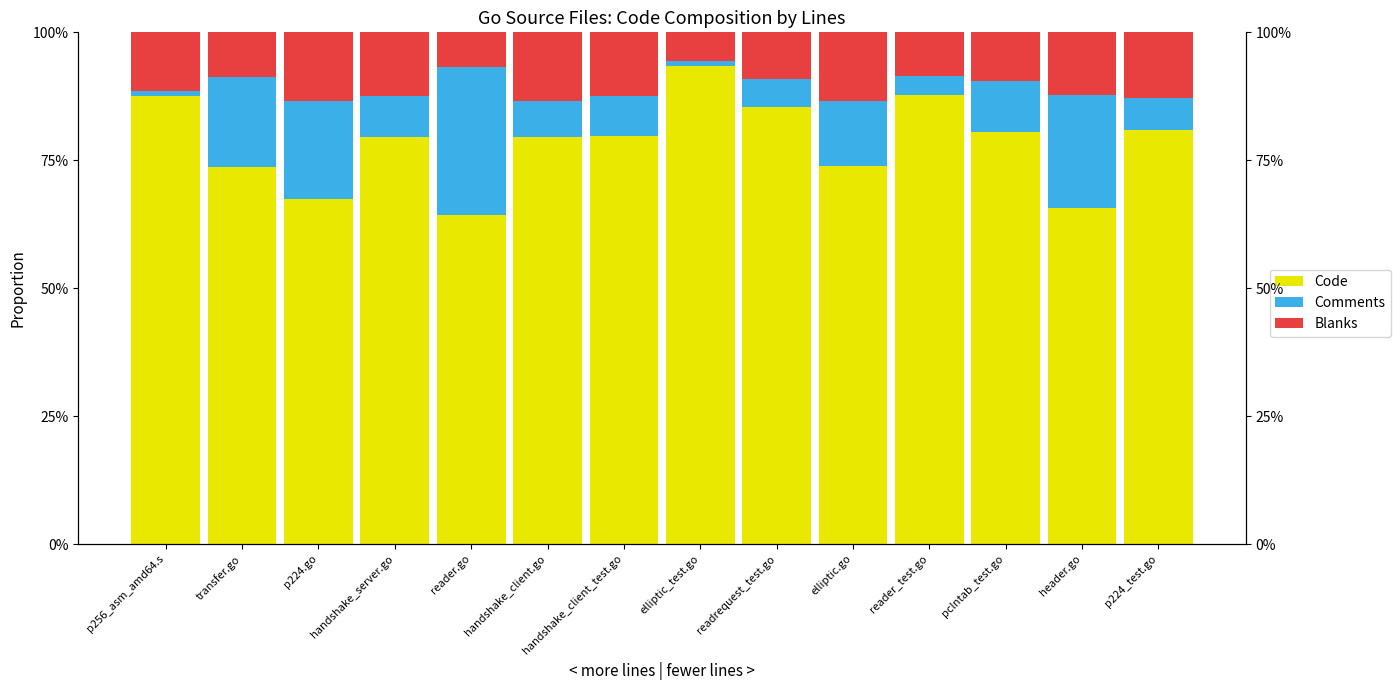

Which category has the lowest value across all series?

p256_asm_amd64.s